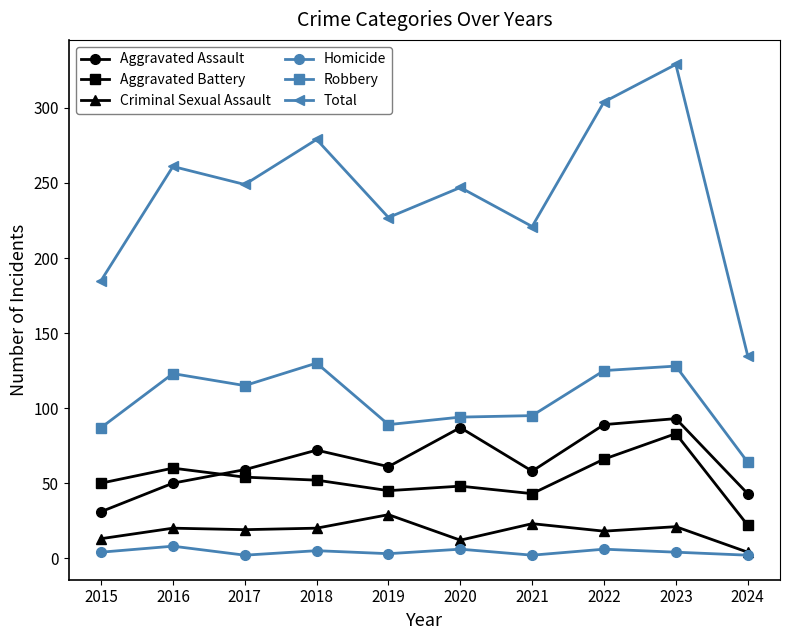

In Robbery, how many points are lower than both neighbors (excluding endpoints)?

2